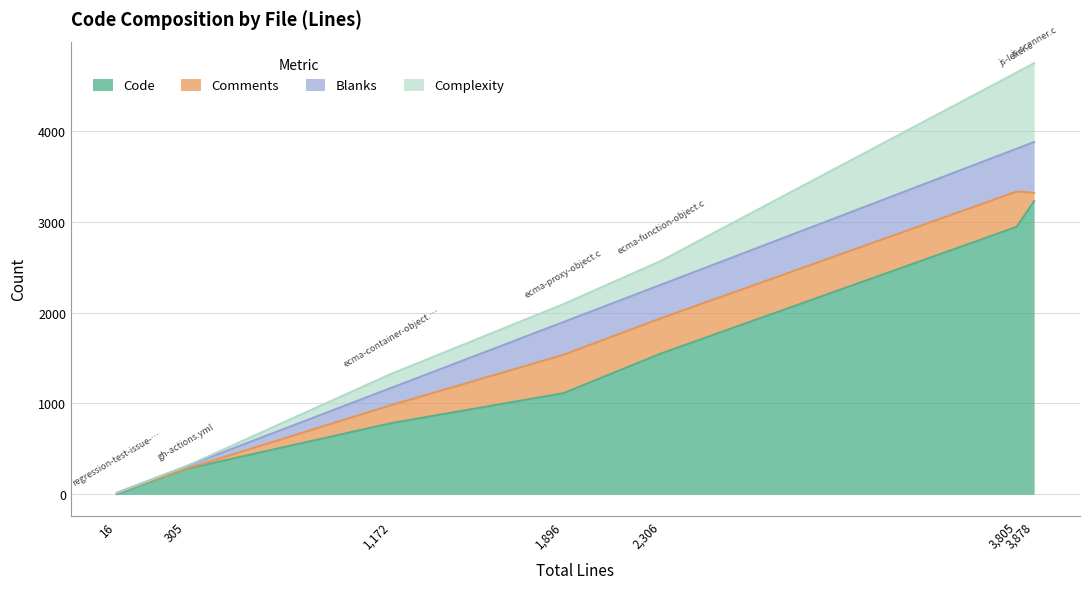

Rank the categories by Complexity value from lowest to highest.

regression-test-issue-1821.js, gh-actions.yml, ecma-container-object.c, ecma-proxy-object.c, ecma-function-object.c, js-lexer.c, js-scanner.c